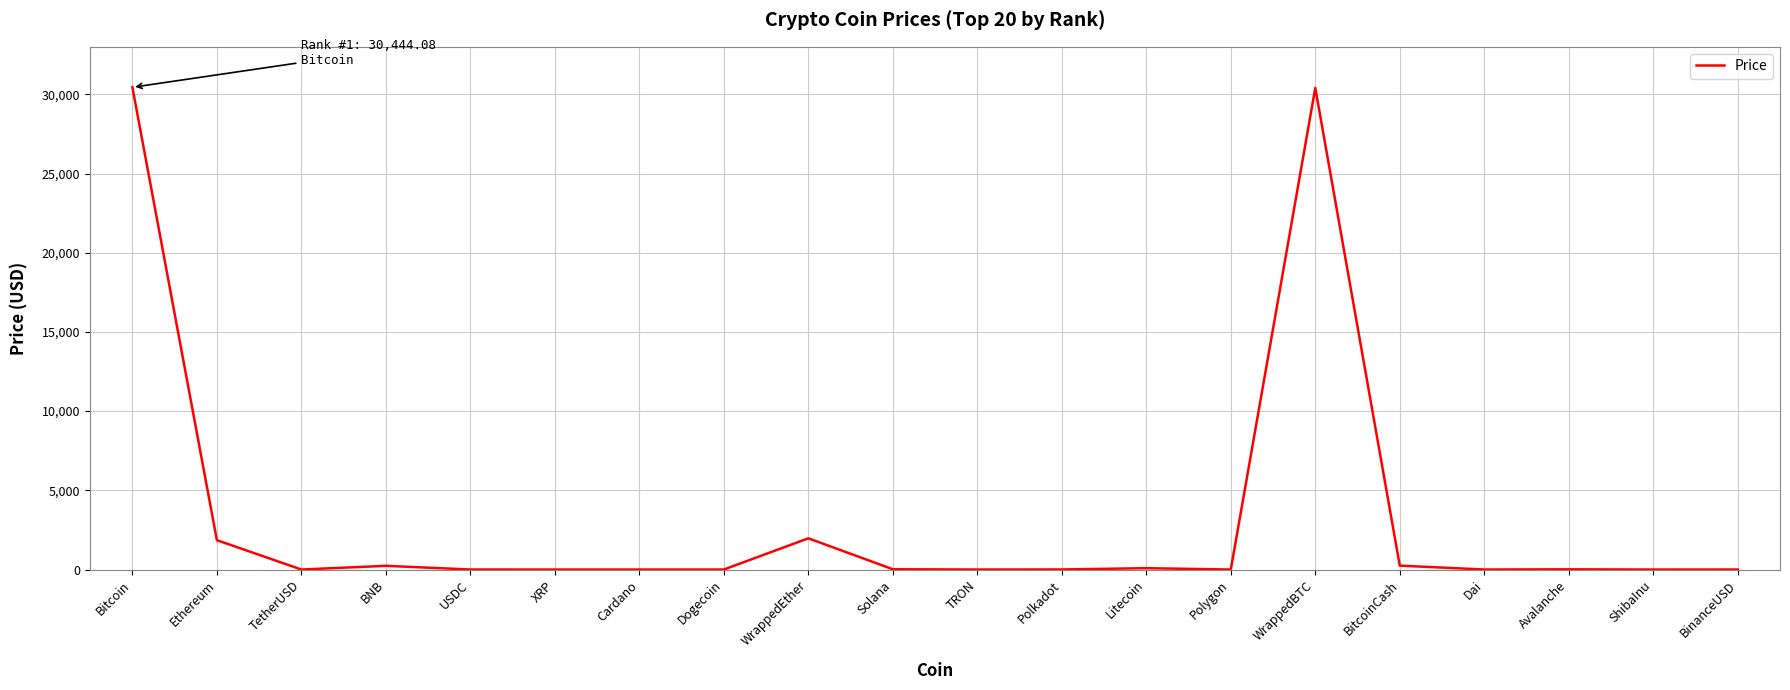

Between WrappedEther and Polygon, which is larger?

WrappedEther